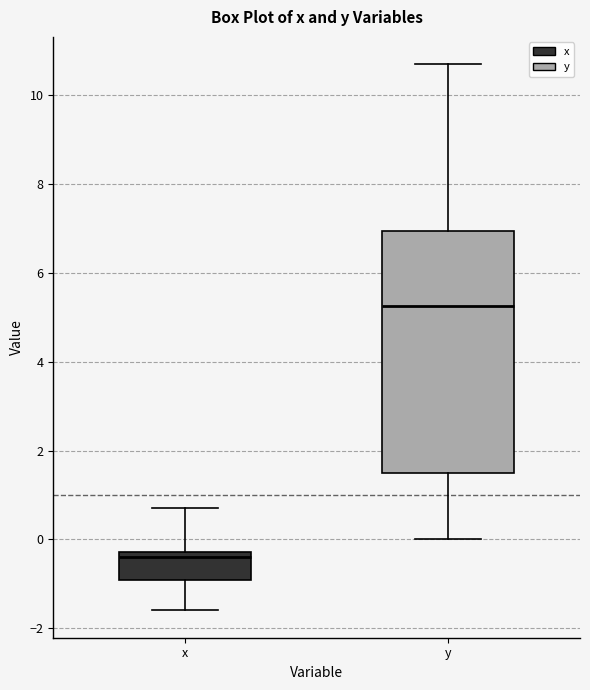

Where does the lower whisker of the box for y end on the y-axis? The values are not printed on the chart, so give them approximately, as read against the axis.

0.0